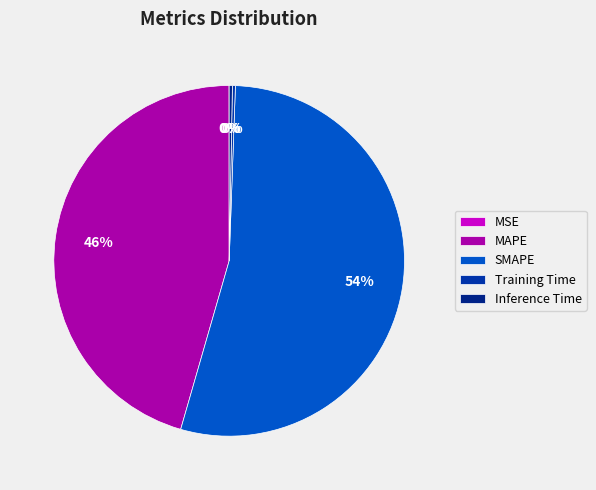

Between Inference Time and SMAPE, which is larger?

SMAPE